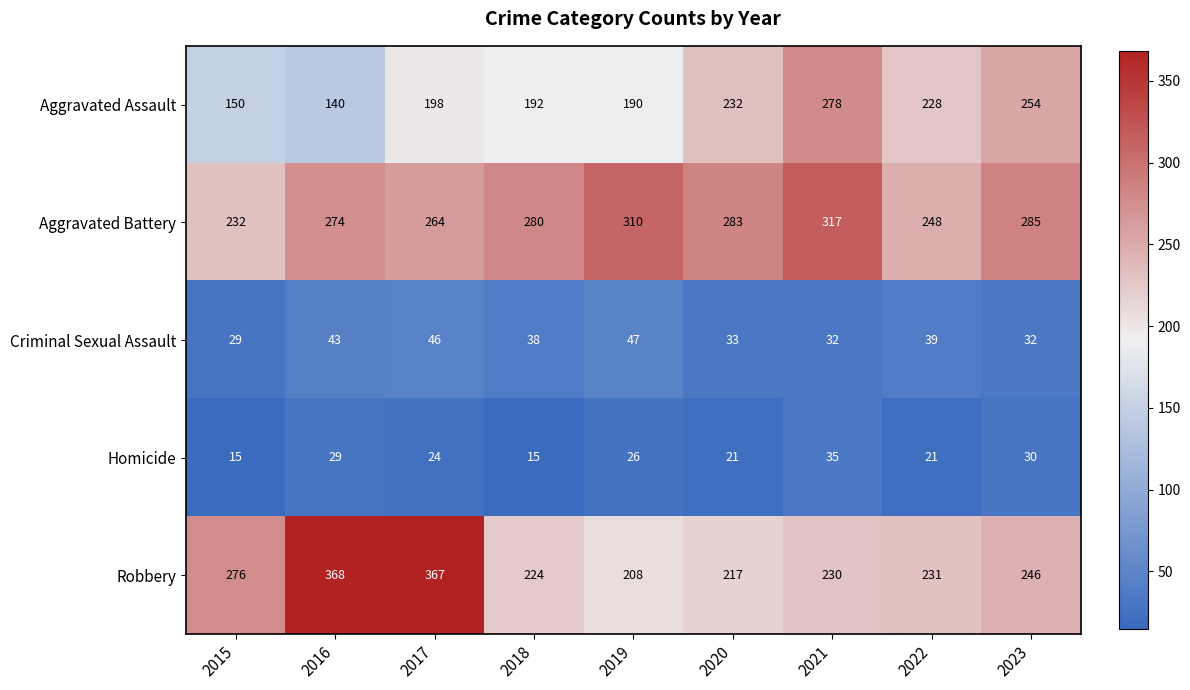

Rank the series by their maximum value, from lowest to highest.

Homicide, Criminal Sexual Assault, Aggravated Assault, Aggravated Battery, Robbery